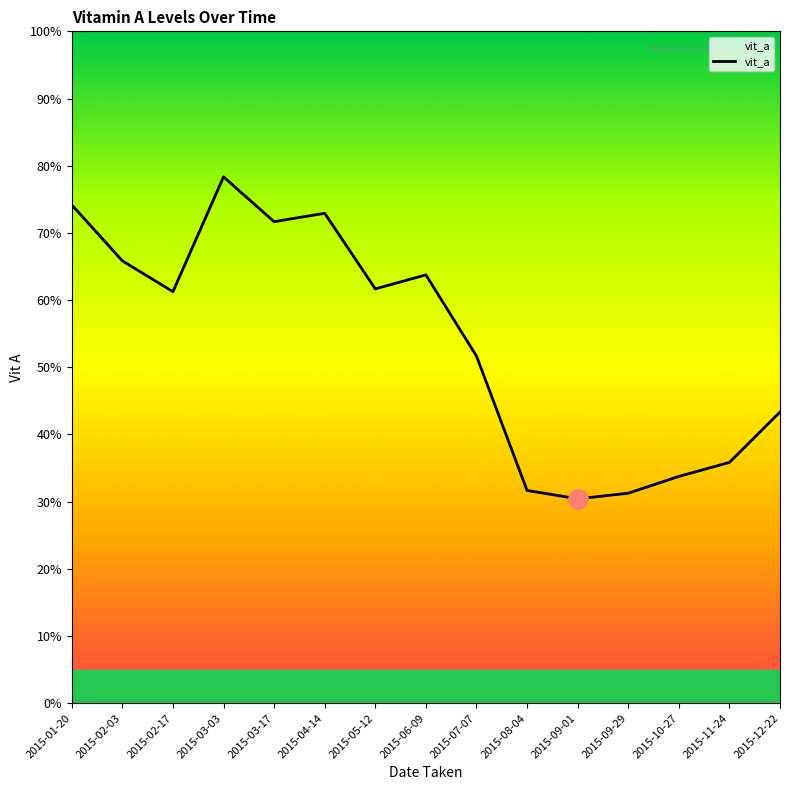

At which category does the data reach its first local valley?

2015-02-17